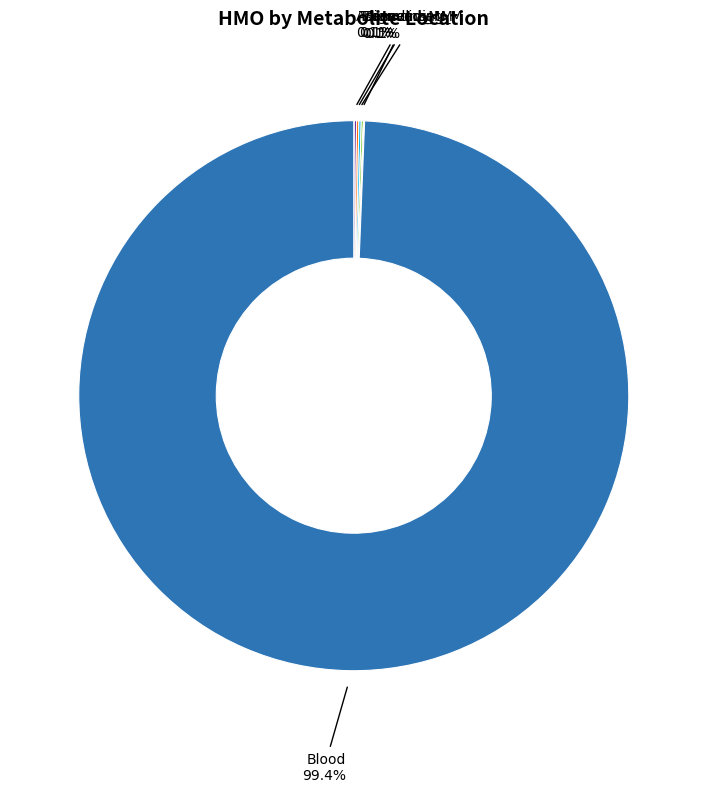

What is the majority slice?

Blood